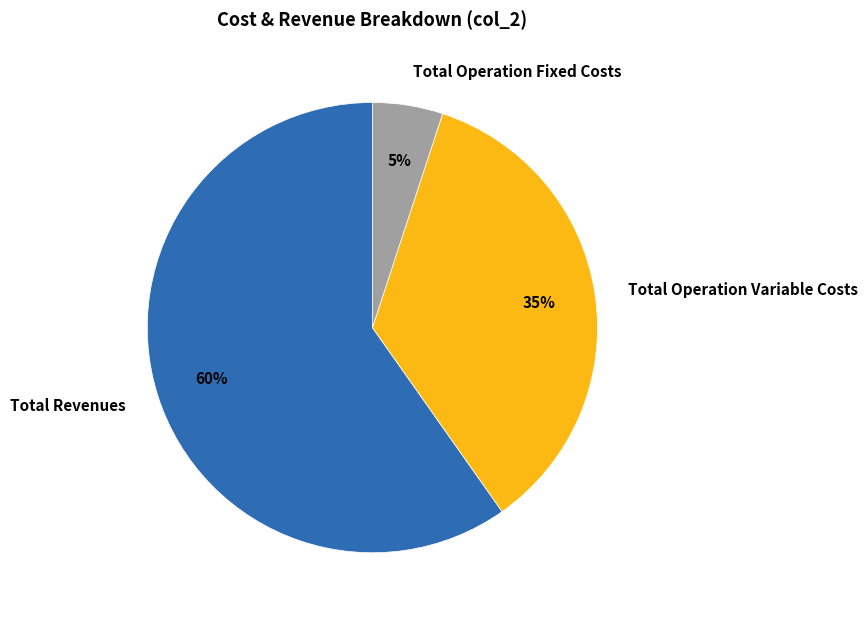

To the nearest percent, what is the average slice percentage?

33%